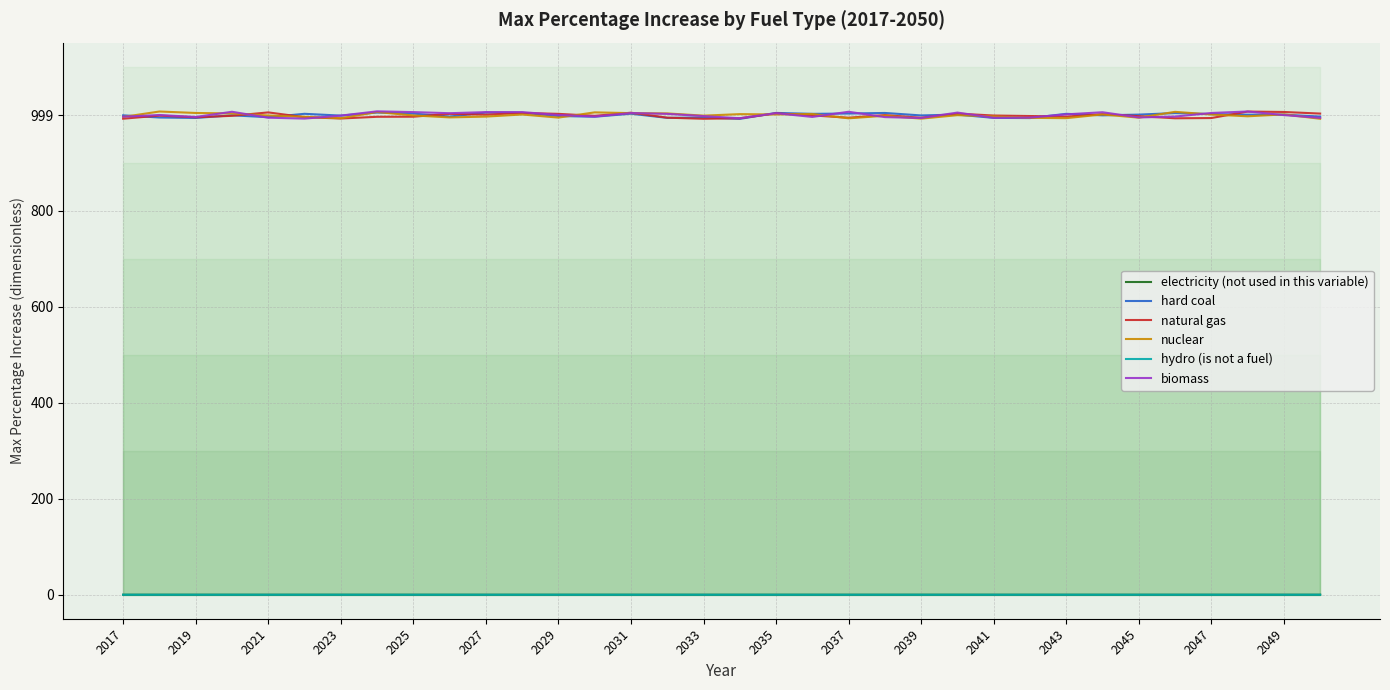

The value of electricity (not used in this variable) at 2049 is -0.0. True or false?

True